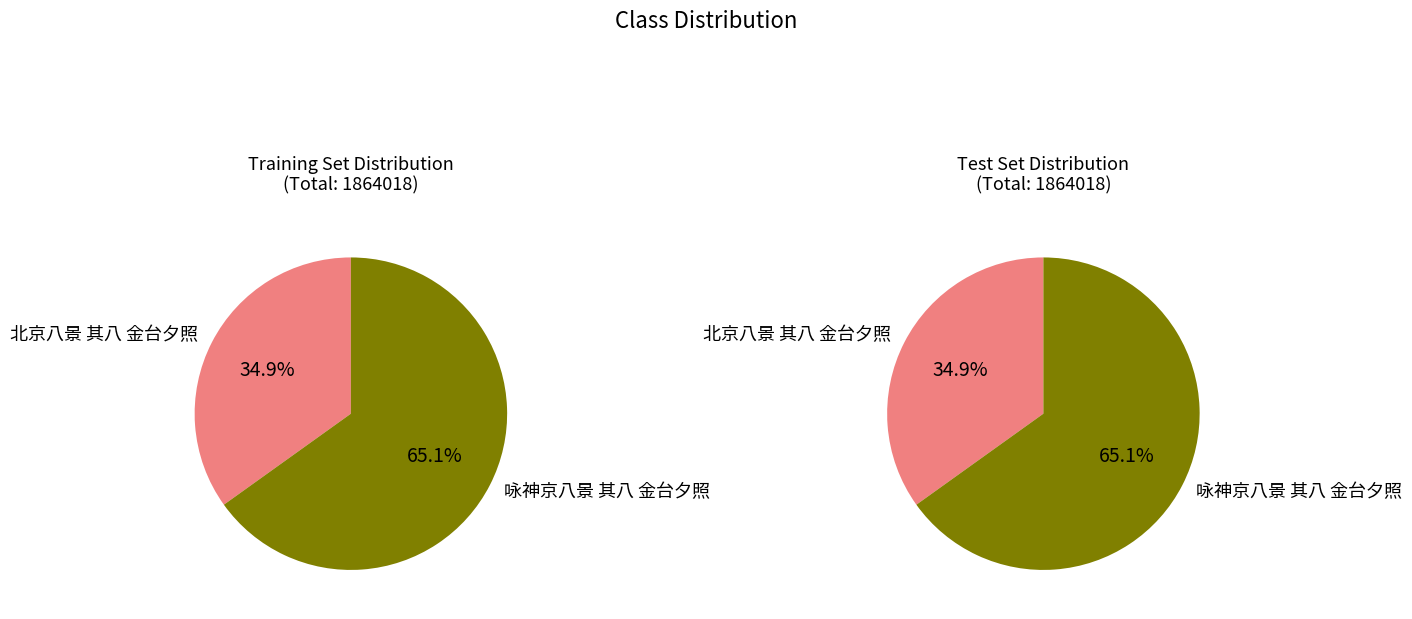

To the nearest percent, what is the average slice percentage?

50%